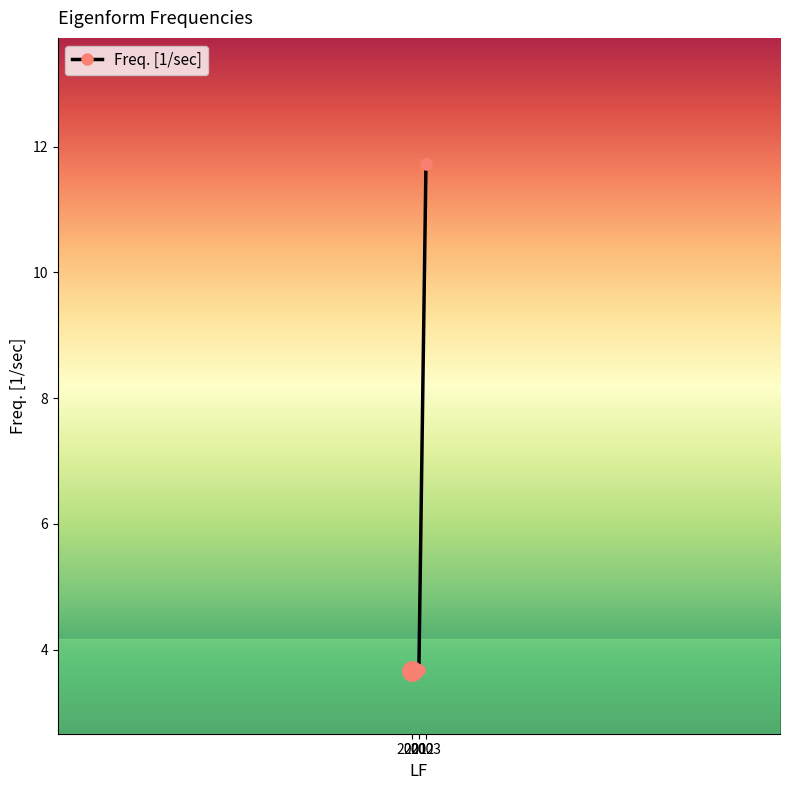

What is the maximum value shown in the chart?

11.7